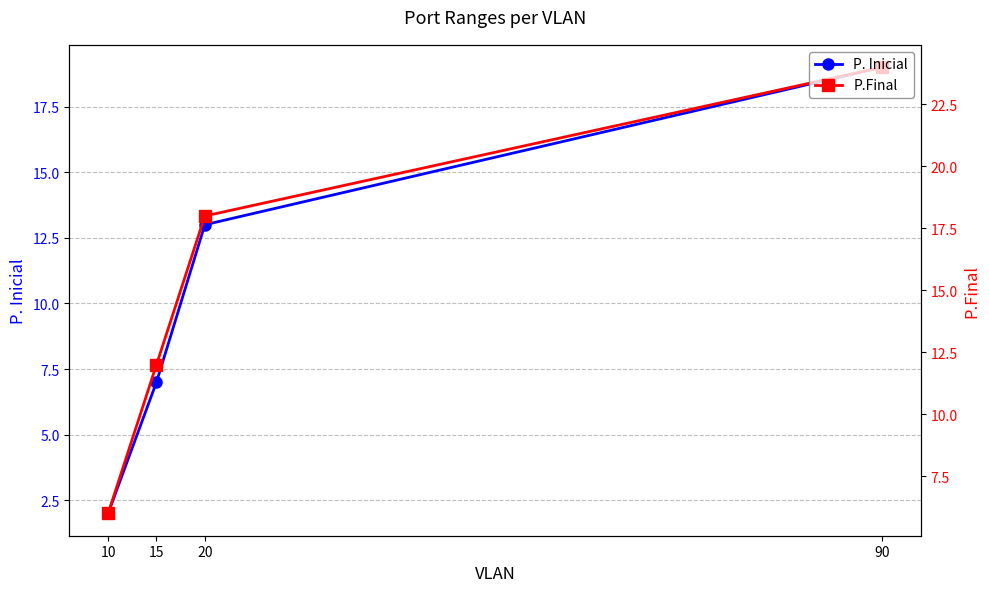

The P.Final series shows 2 at 10. True or false?

False